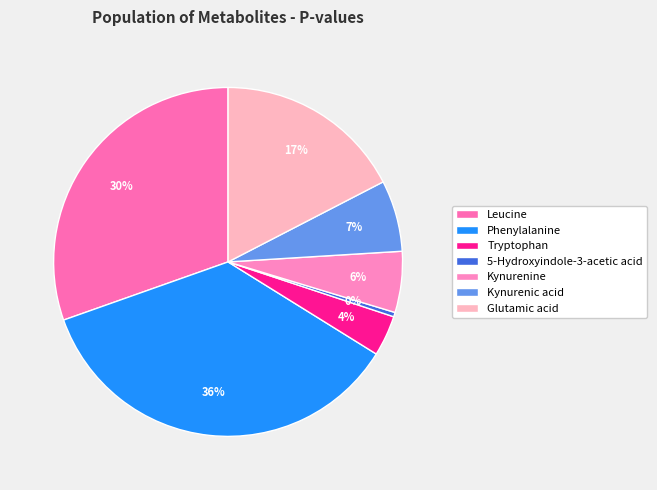

Rank the categories by value from highest to lowest.

Phenylalanine, Leucine, Glutamic acid, Kynurenic acid, Kynurenine, Tryptophan, 5-Hydroxyindole-3-acetic acid